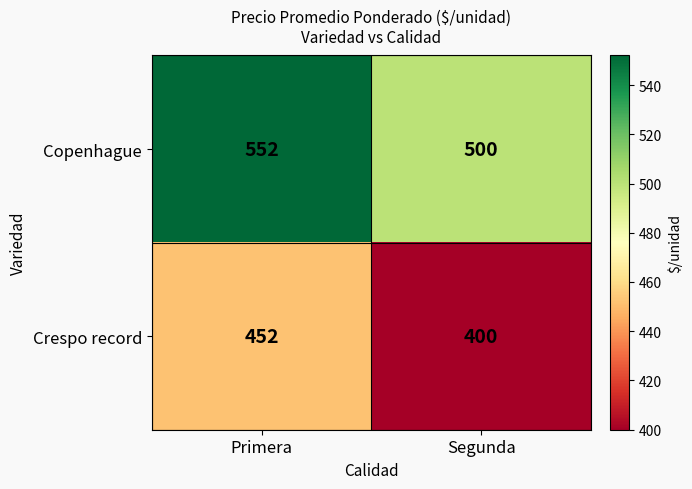

What is the maximum value shown in the chart?

552